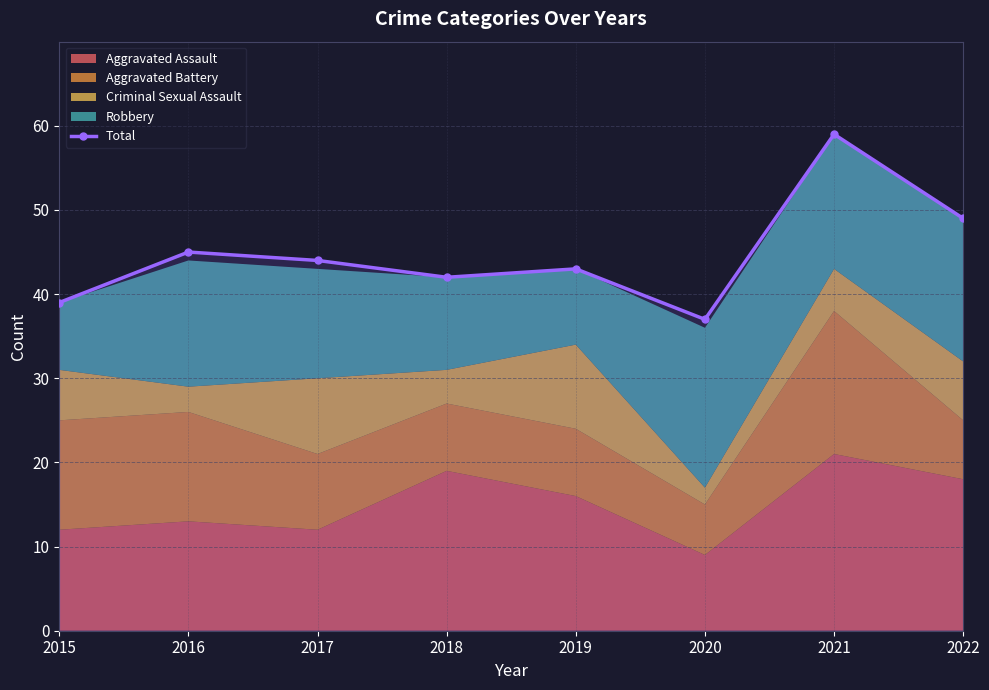

Reading left to right, transcribe all the data shown in this chart.

2015=39	2016=45	2017=44	2018=42	2019=43	2020=37	2021=59	2022=49